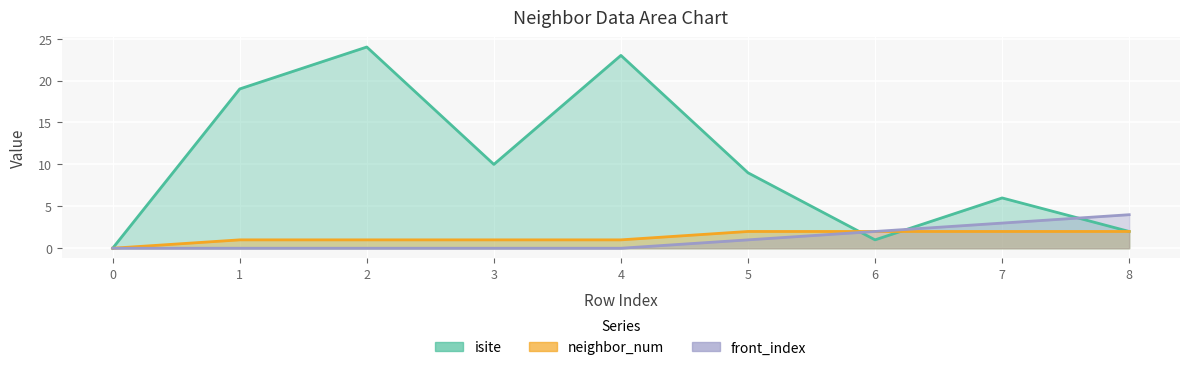

How many positive values does the isite series have?

8